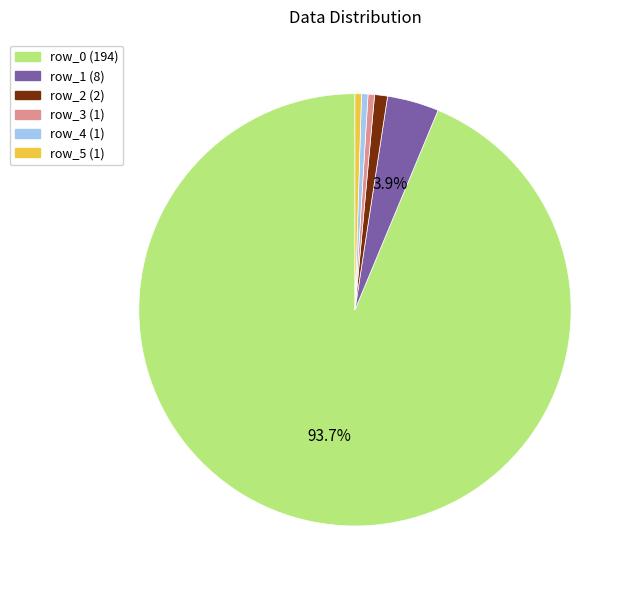

Is there any slice that represents more than half of the pie?

Yes